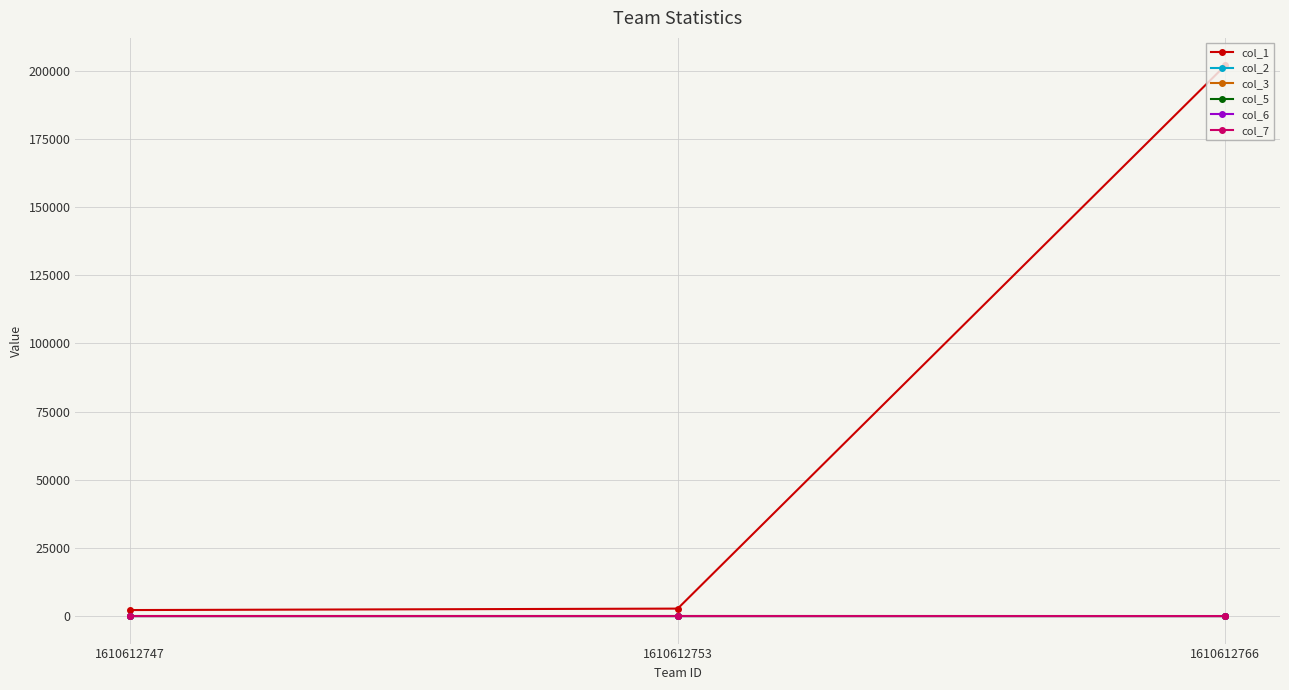

The col_2 series shows 6.7 at 1610612747. True or false?

True